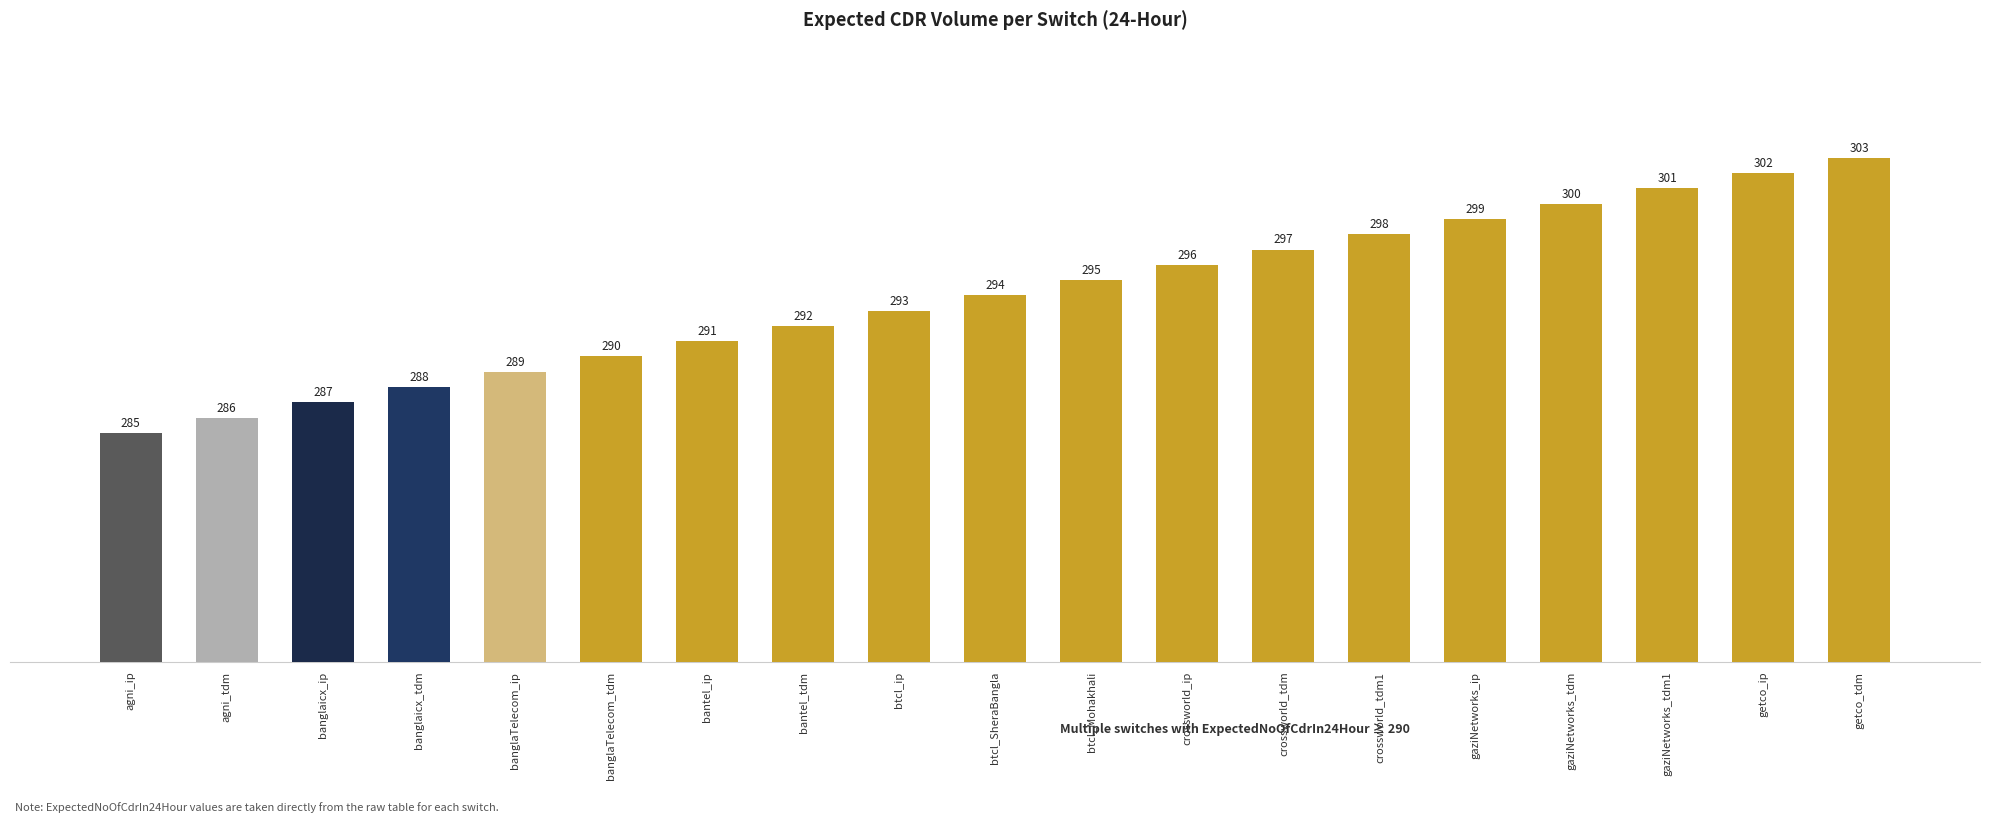

Reading left to right, extract all data points from this chart.

285	286	287	288	289	290	291	292	293	294	295	296	297	298	299	300	301	302	303